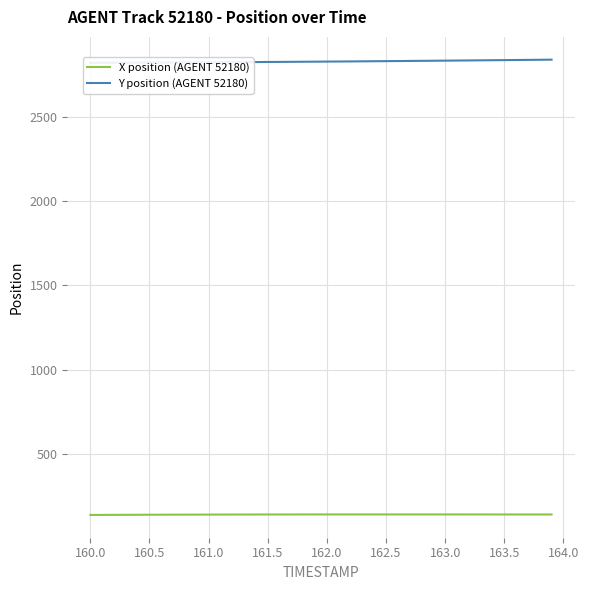

True or false: X position (AGENT 52180) and Y position (AGENT 52180) cross at least once.

False